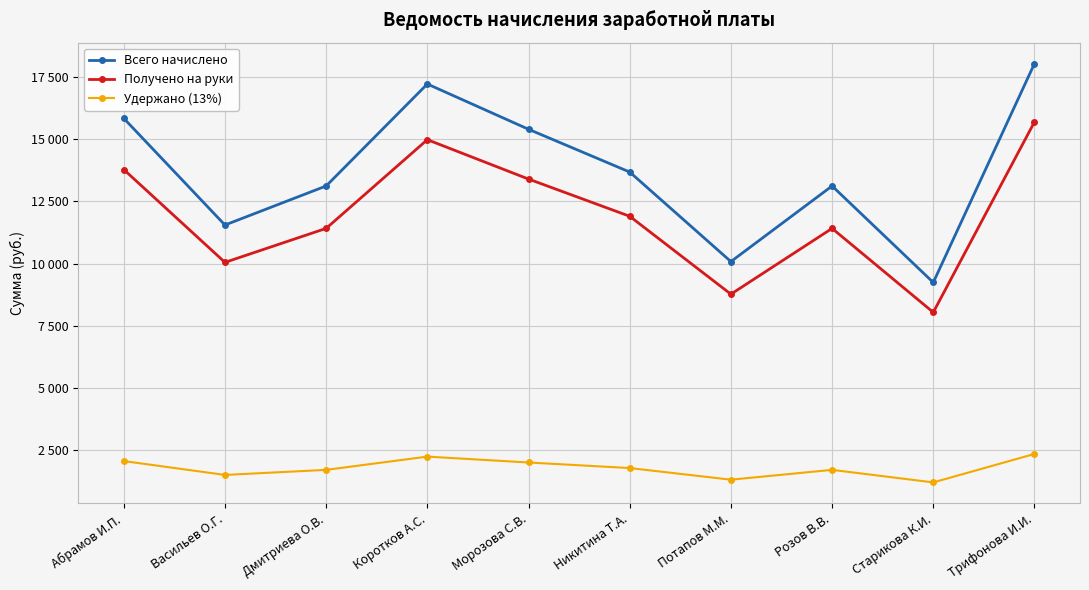

What are all the series names shown in the legend?

Всего начислено, Получено на руки, Удержано (13%)